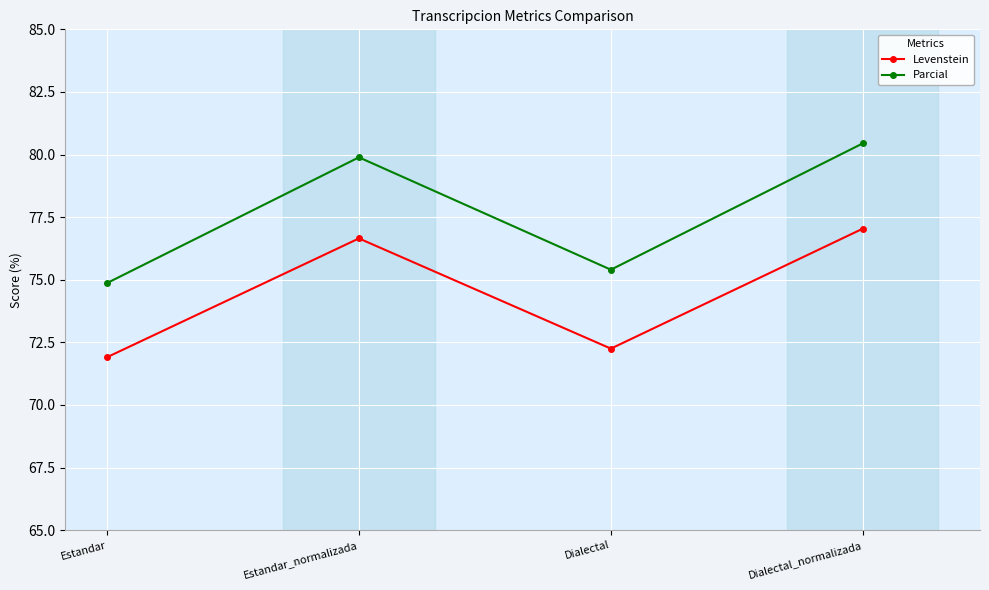

Where is the first local maximum for Levenstein?

Estandar_normalizada